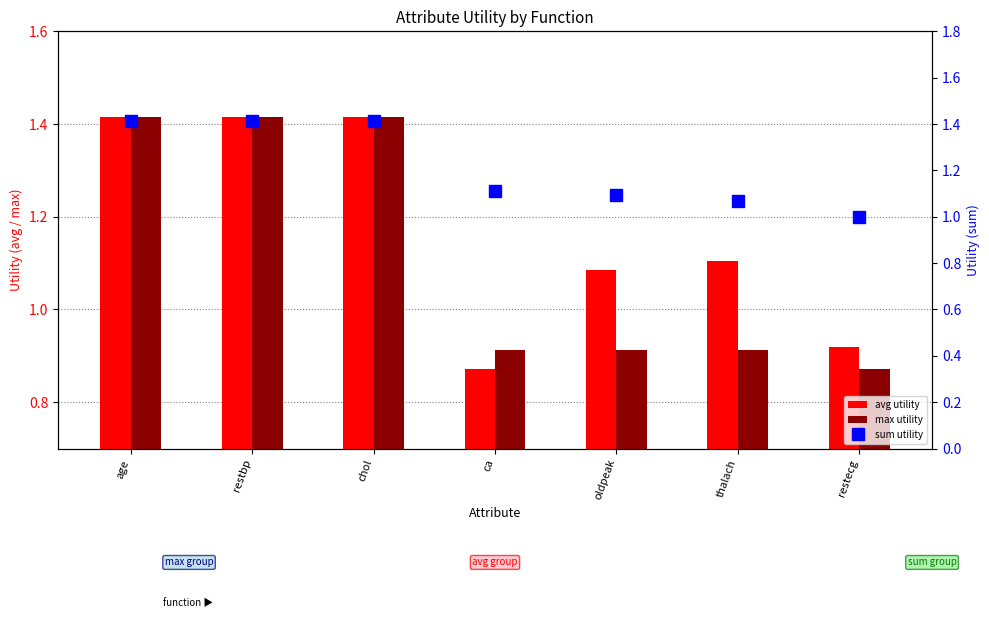

What value does the sum utility series have at ca?

1.1